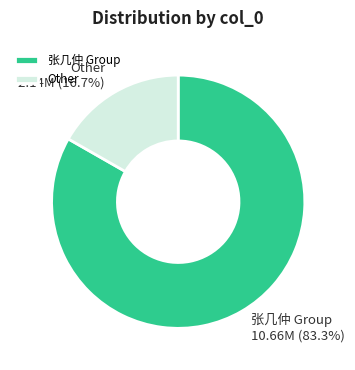

What is the largest slice in the pie chart?

张几仲 Group